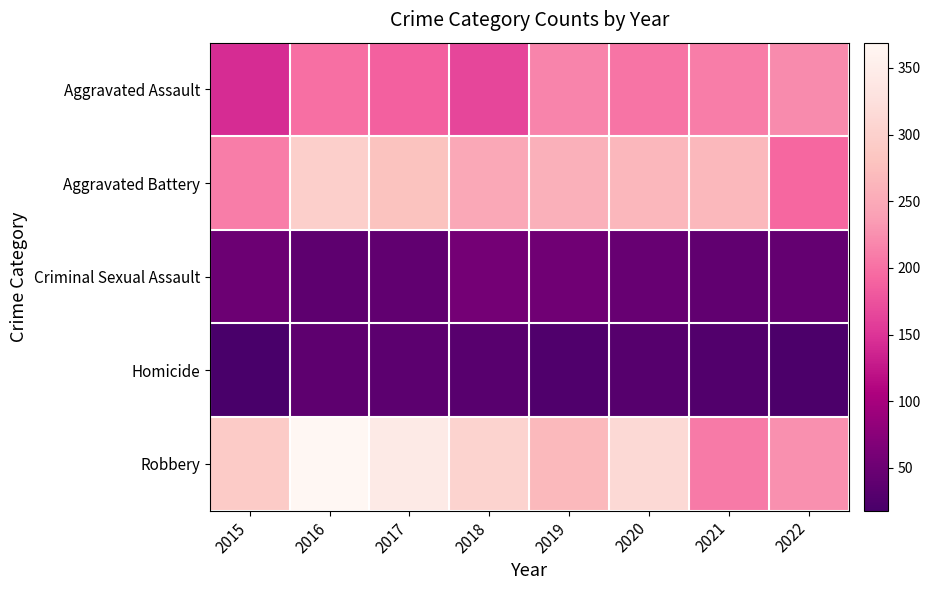

Reading right to left, what are all the values shown in this chart?

Aggravated Assault: 2022=222	2021=210	2020=204	2019=216	2018=165	2017=187	2016=199	2015=143
Aggravated Battery: 2022=193	2021=267	2020=266	2019=257	2018=248	2017=279	2016=298	2015=210
Criminal Sexual Assault: 2022=43	2021=41	2020=46	2019=55	2018=57	2017=41	2016=38	2015=50
Homicide: 2022=22	2021=27	2020=31	2019=26	2018=32	2017=37	2016=38	2015=18
Robbery: 2022=226	2021=208	2020=313	2019=268	2018=304	2017=344	2016=369	2015=292